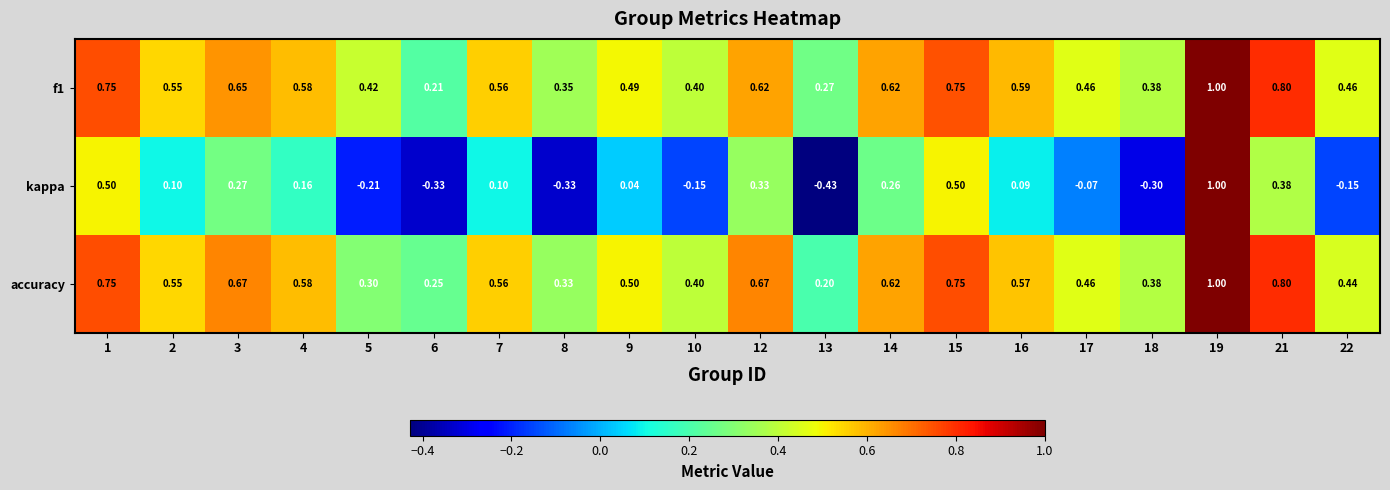

Which series changed the most between 13 and 15?

kappa